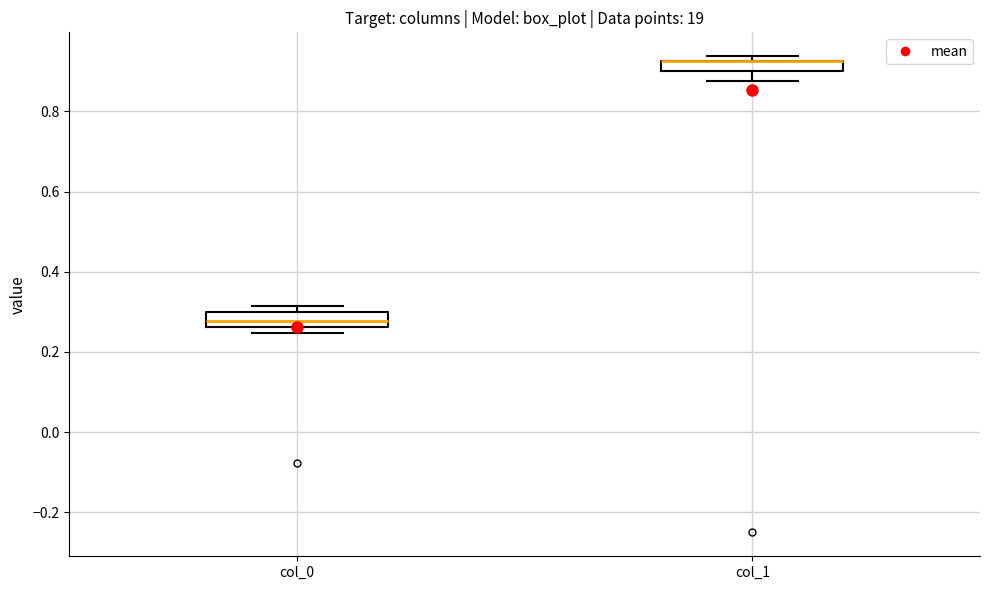

Where is the lower edge of the box for col_0 on the y-axis? The values are not printed on the chart, so give them approximately, as read against the axis.

0.26